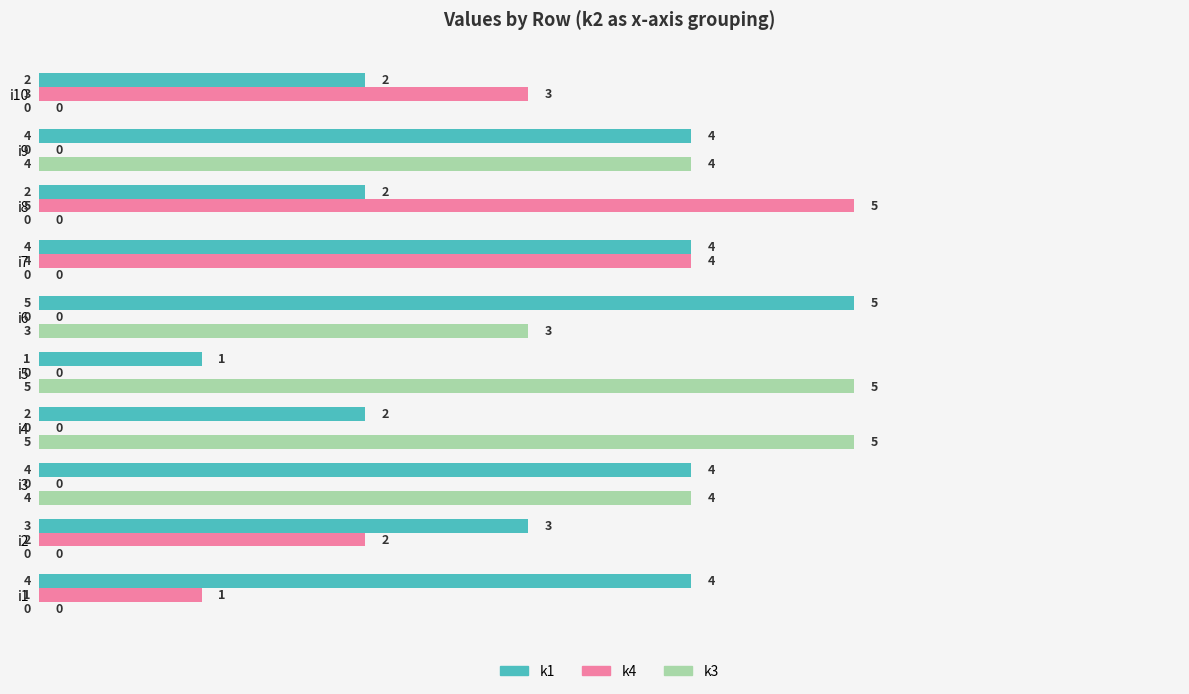

What is the approximate value of k1 at i6?

5